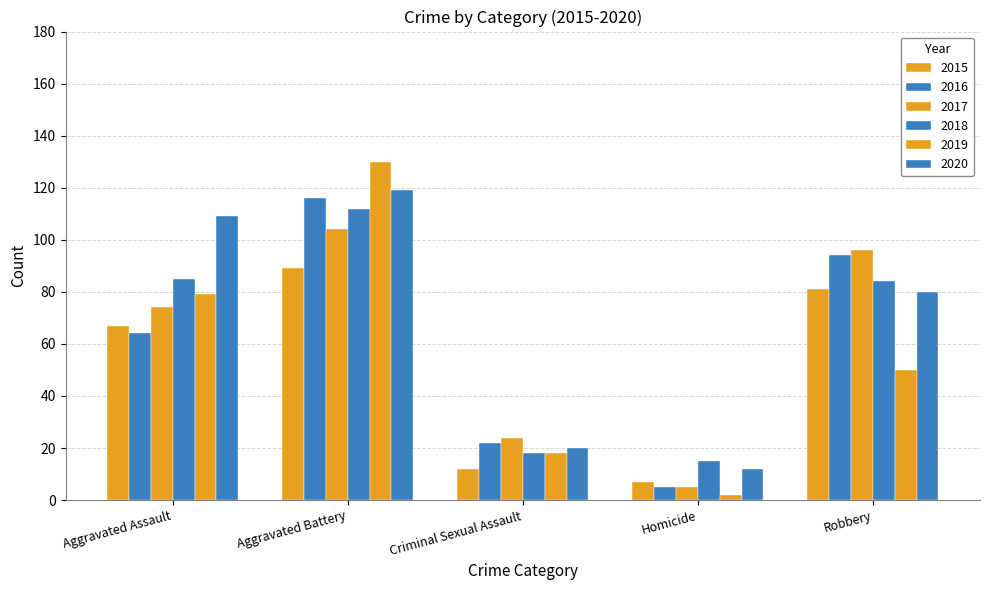

What is the minimum value for 2017?

5